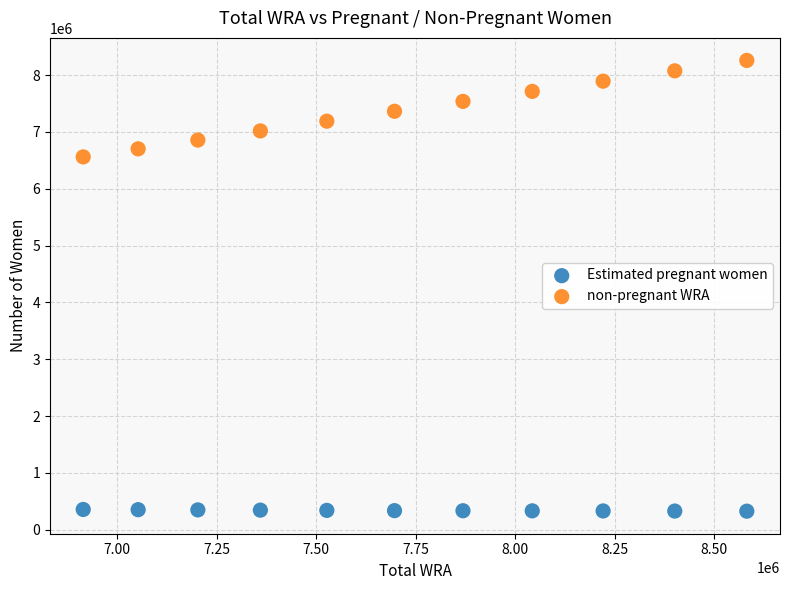

Across all data points, what is the range of X values (max minus min)?

1667000.0